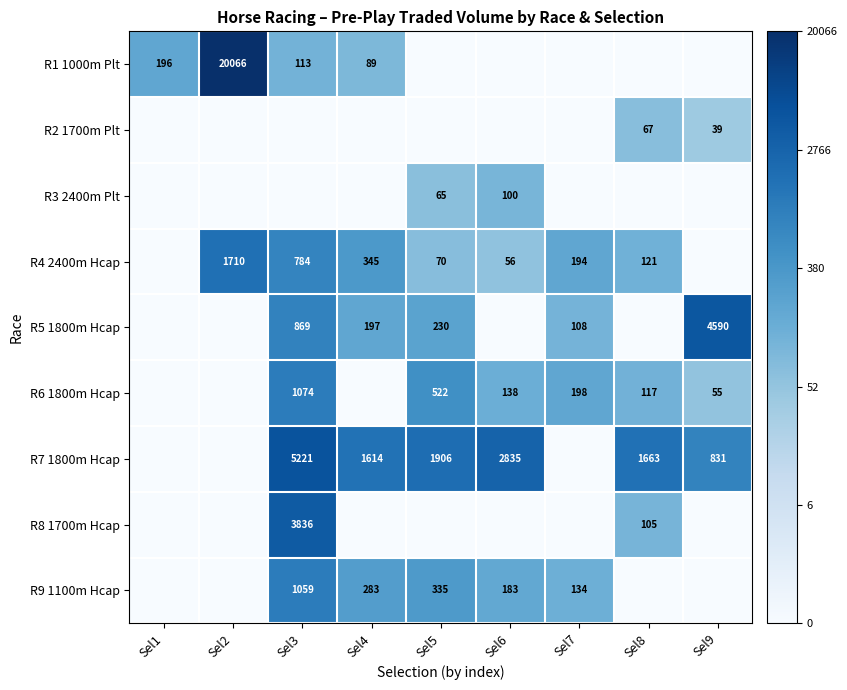

The R3 2400m Plt series shows 65 at Sel5. True or false?

True